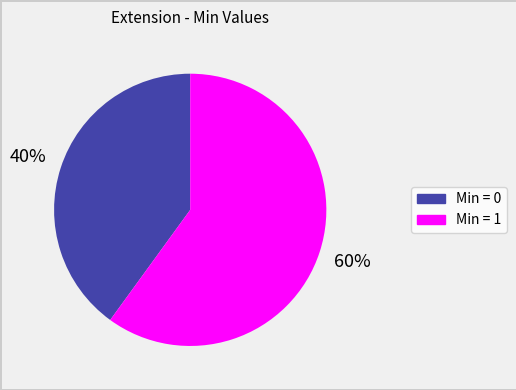

Is there any slice that represents more than half of the pie?

Yes